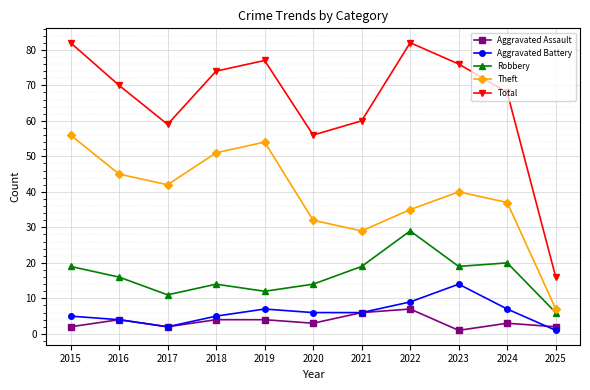

What is the value of the Aggravated Assault point at the 1st from the left?

2